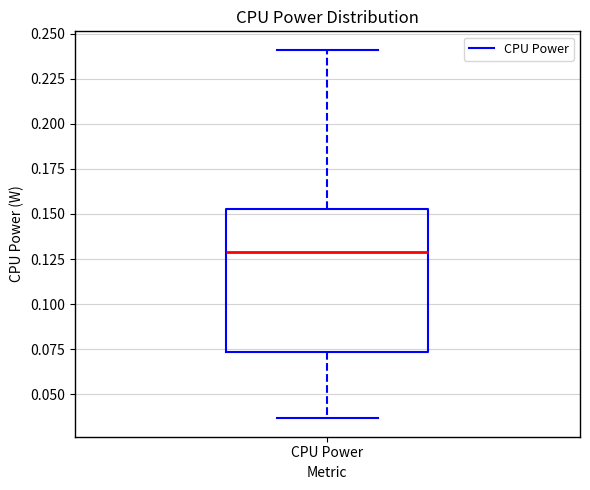

Transcribe this box plot: give where the median line is, the range the box spans, and where the two whiskers end, as read against the y-axis. The values are not printed on the chart, so give them approximately, as read against the axis.

median 0.130, box 0.075 to 0.155, whiskers 0.035 to 0.240